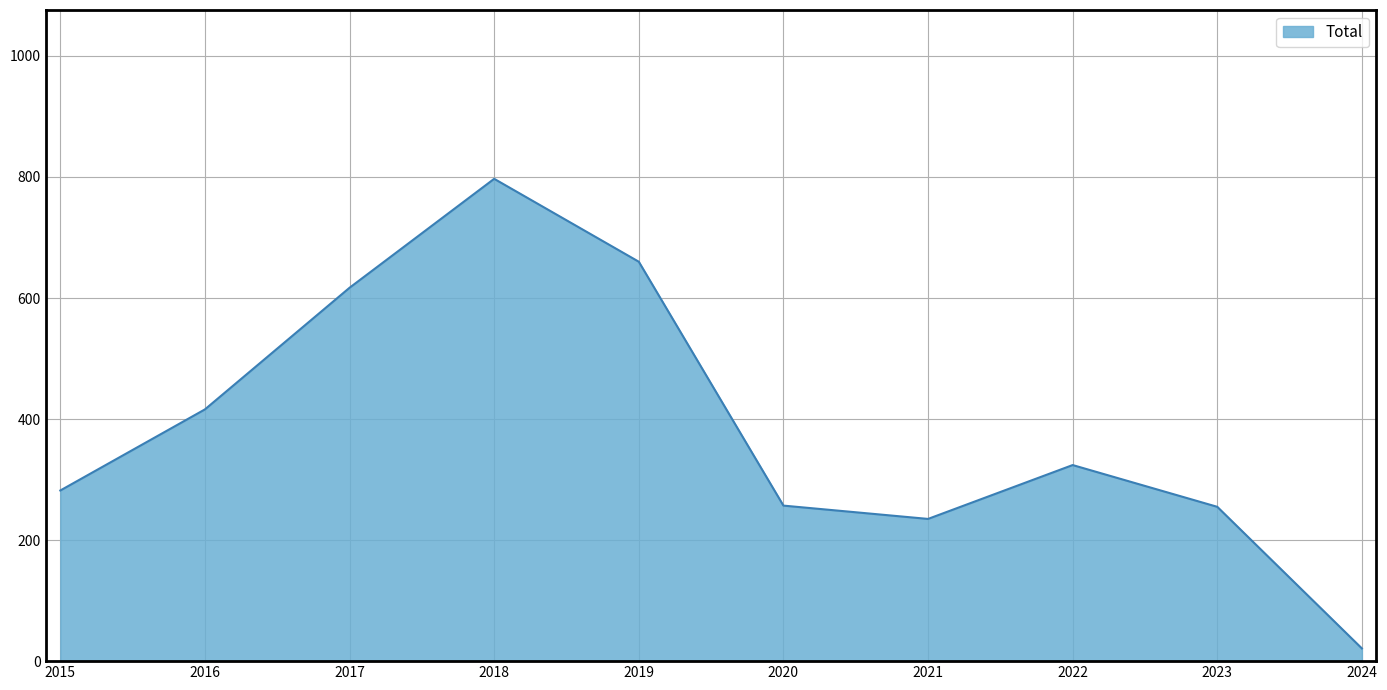

What is the change in value from 2015 to 2016?

+134